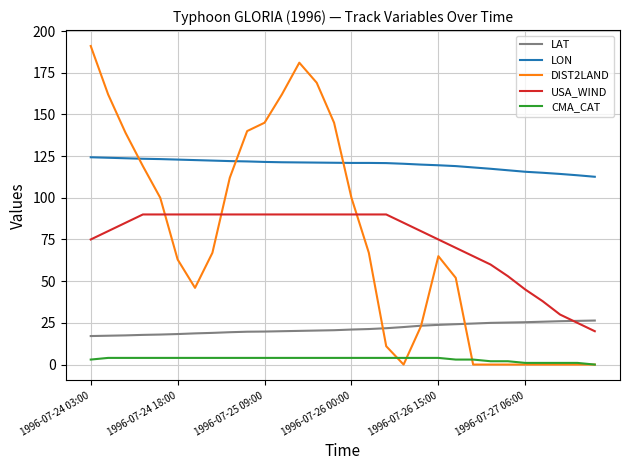

Which series has the largest range (max minus min)?

DIST2LAND